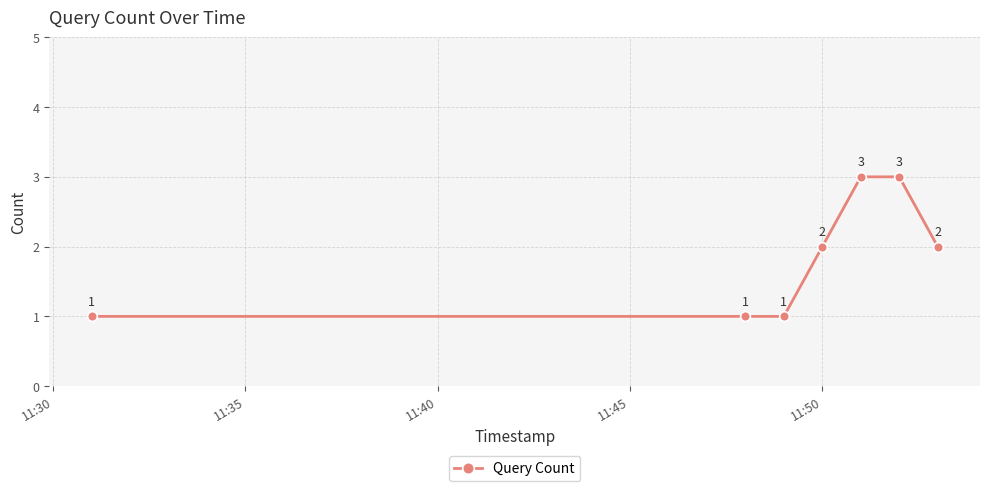

What is the difference between the second highest and minimum values?

2